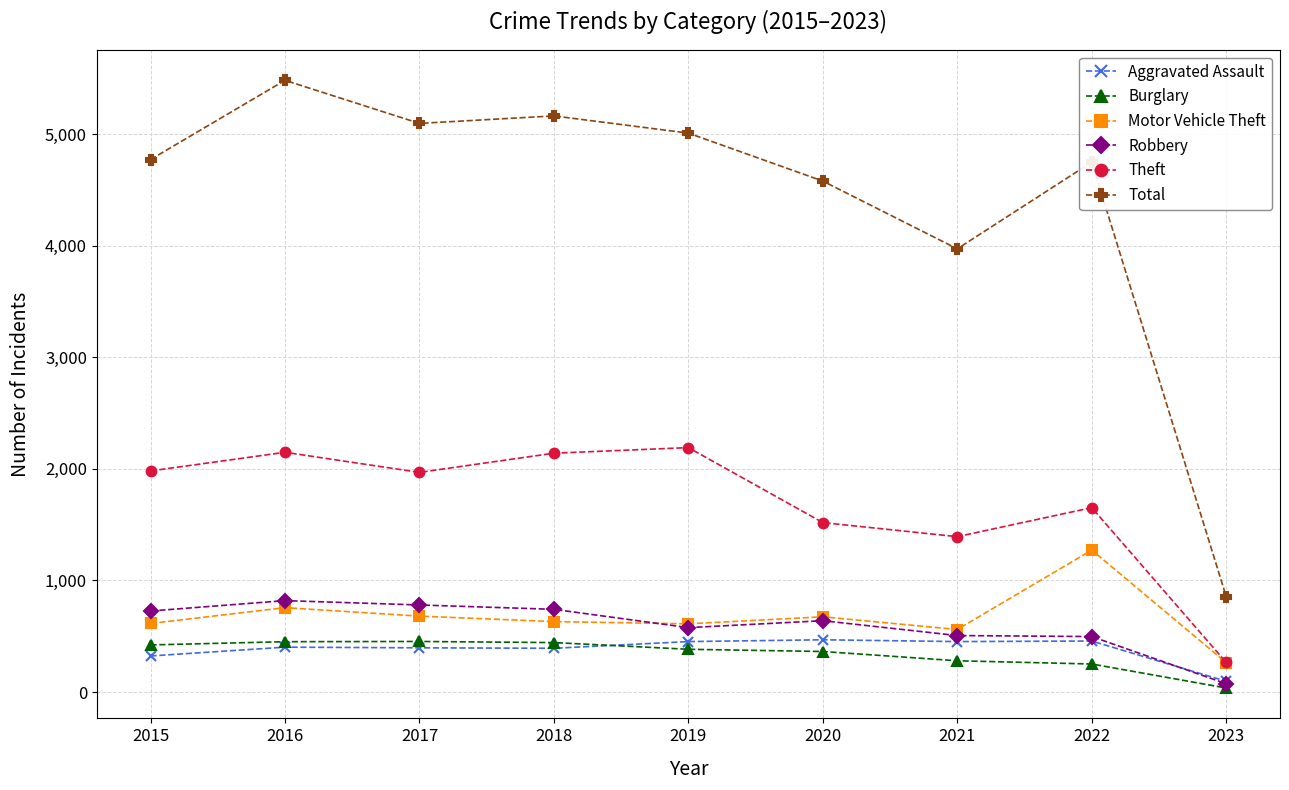

Is it true that Robbery equals 497 at 2022?

True